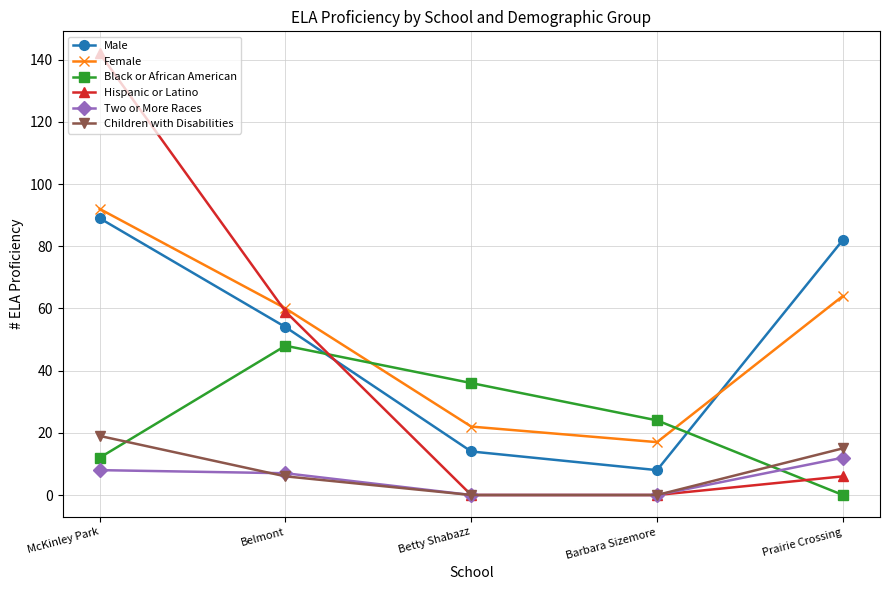

True or false: Hispanic or Latino has a value of 70 at McKinley Park.

False